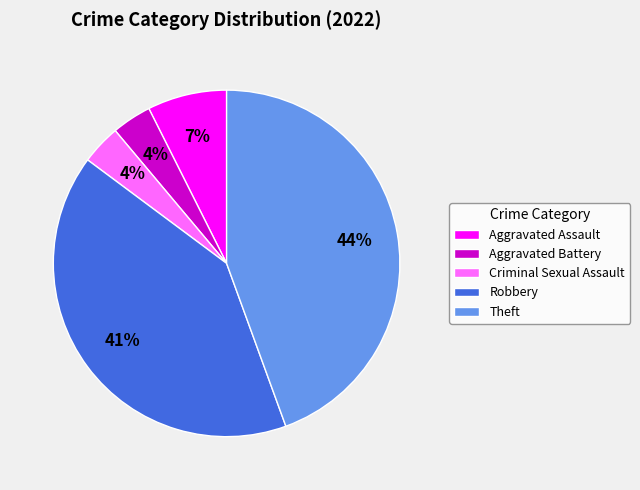

Is there a majority slice in this chart?

No